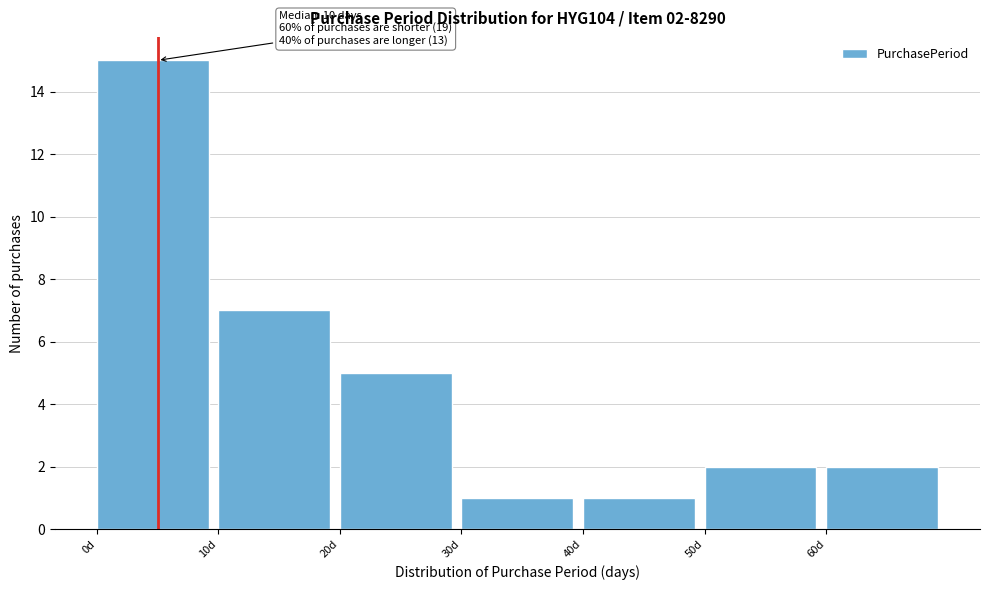

Over which range of the x-axis is the bar tallest?

0 to 10